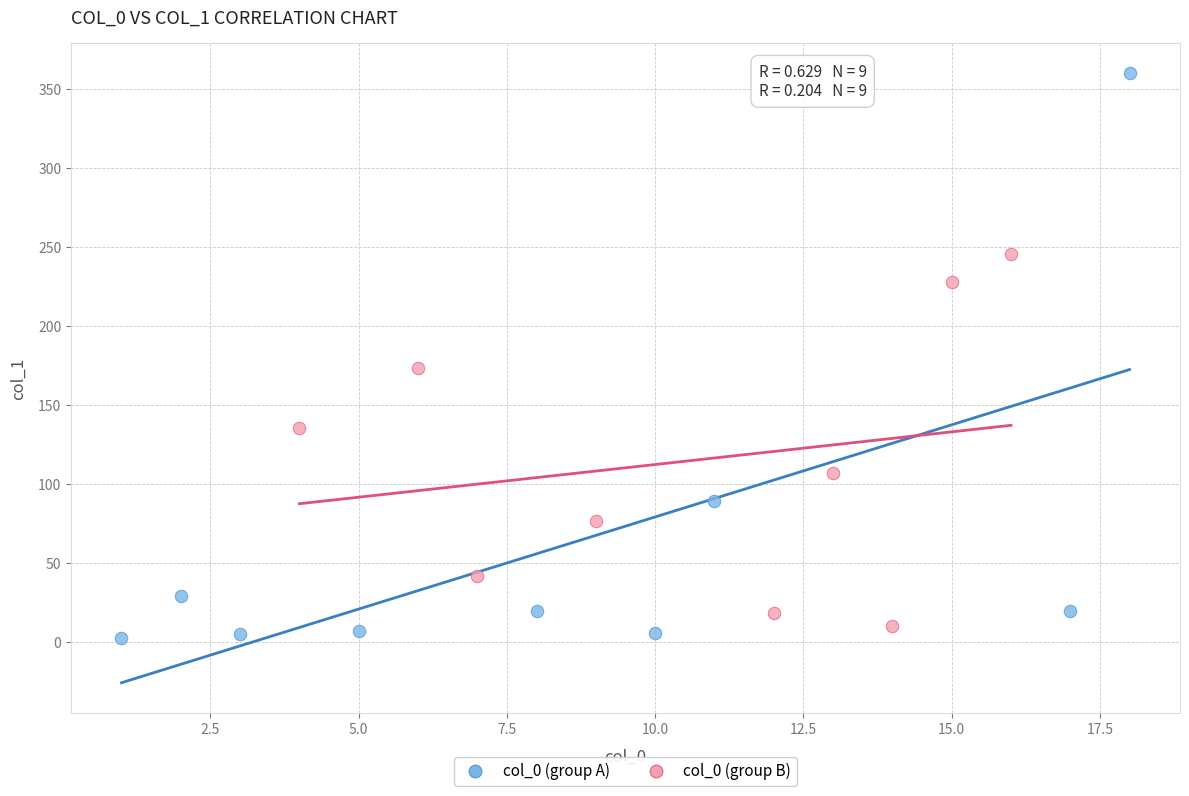

Which series reaches the maximum Y coordinate?

col_0 (group A)